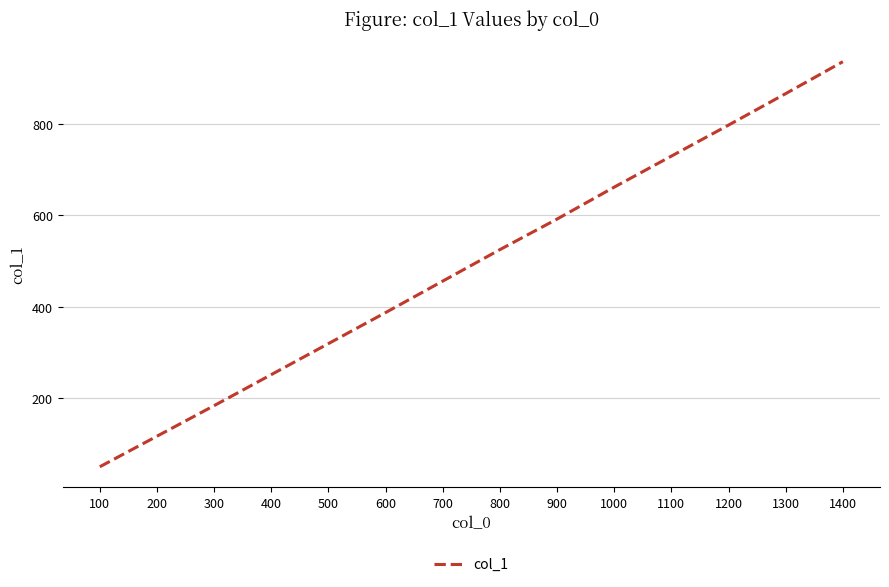

List the labels in order of value, smallest first.

100, 200, 300, 400, 500, 600, 700, 800, 900, 1000, 1100, 1200, 1300, 1400